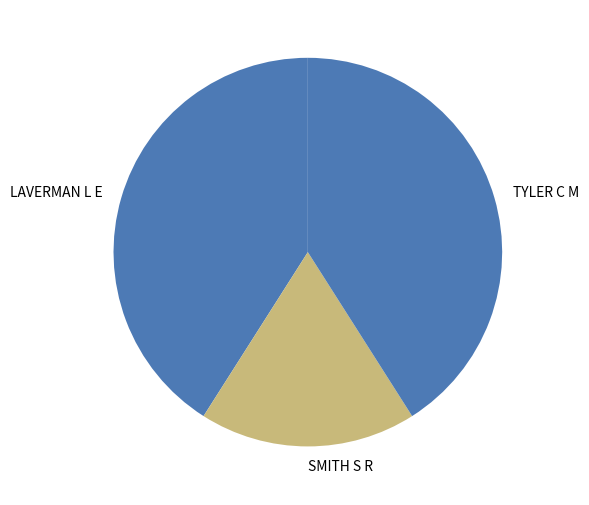

Approximately how many times larger is the value at SMITH S R compared to TYLER C M?

0.4